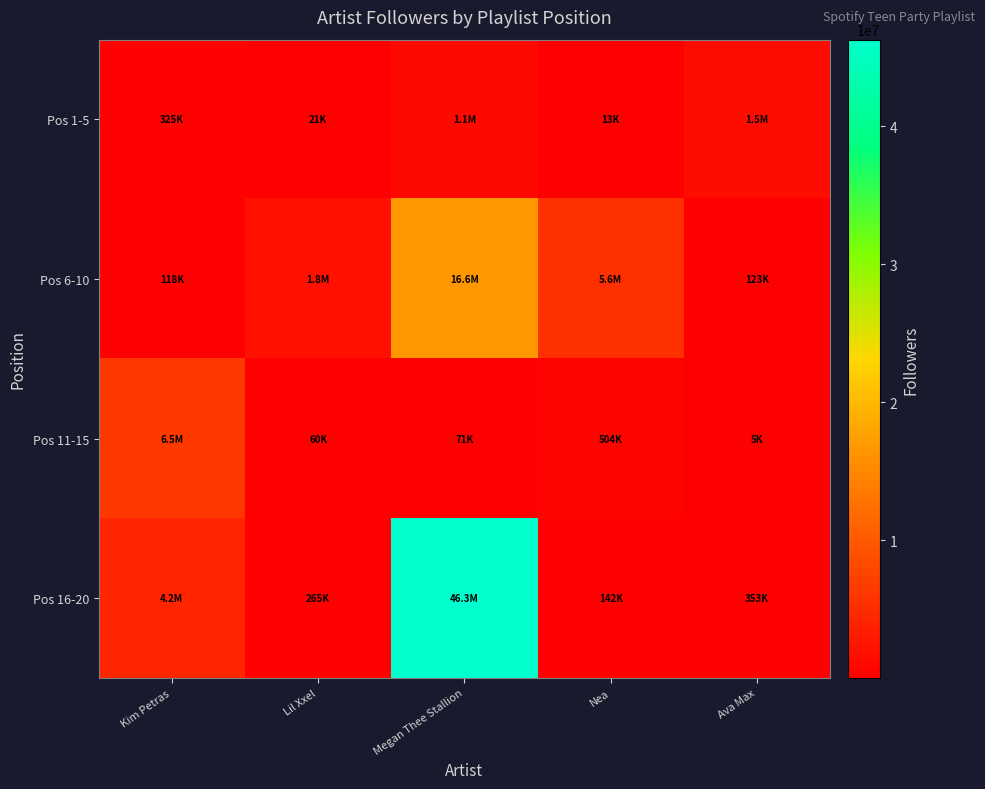

At how many categories does at least one series exceed 33839049?

1